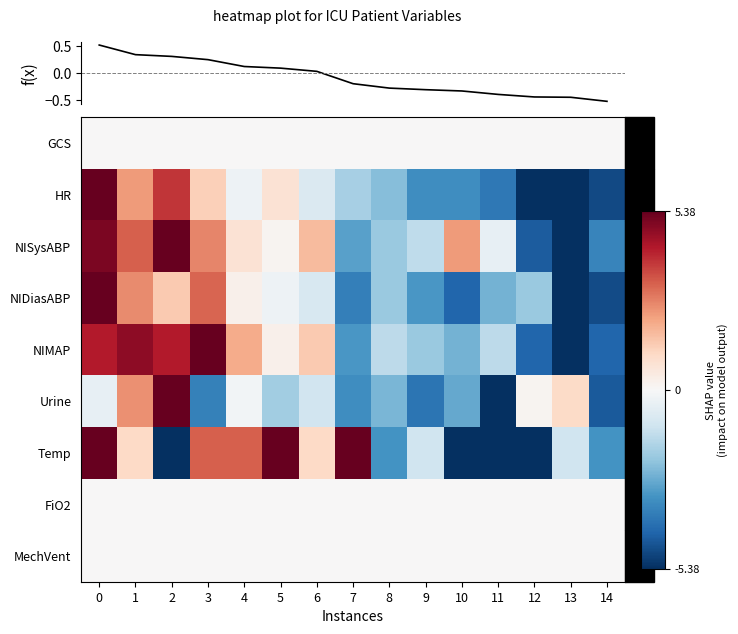

Count the number of data series in this chart.

9